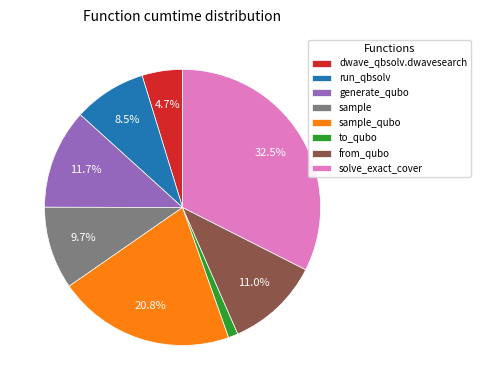

Approximately how many times larger is the value at generate_qubo compared to run_qbsolv?

1.4